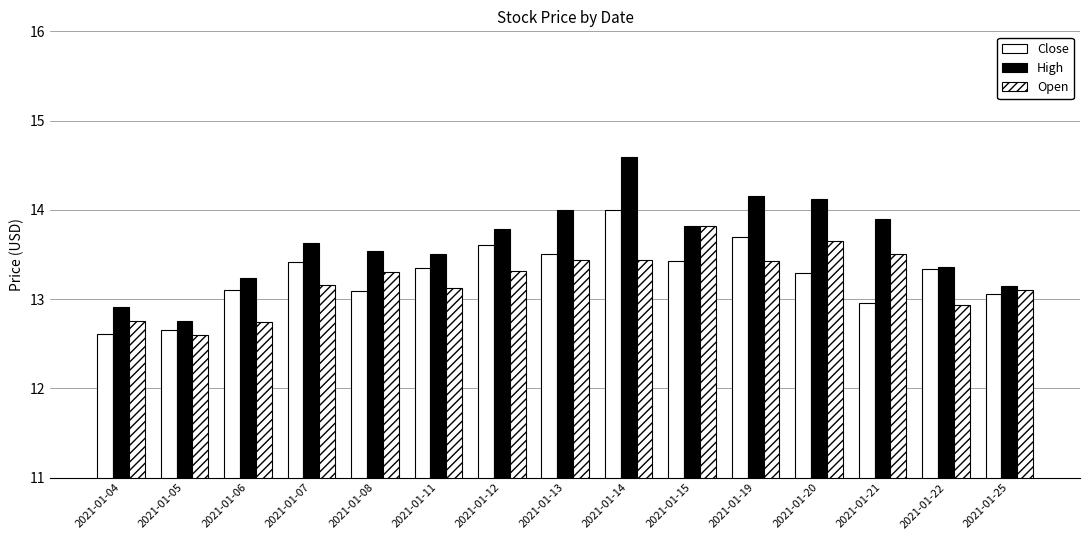

Rank the series by their maximum value, from lowest to highest.

Open, Close, High